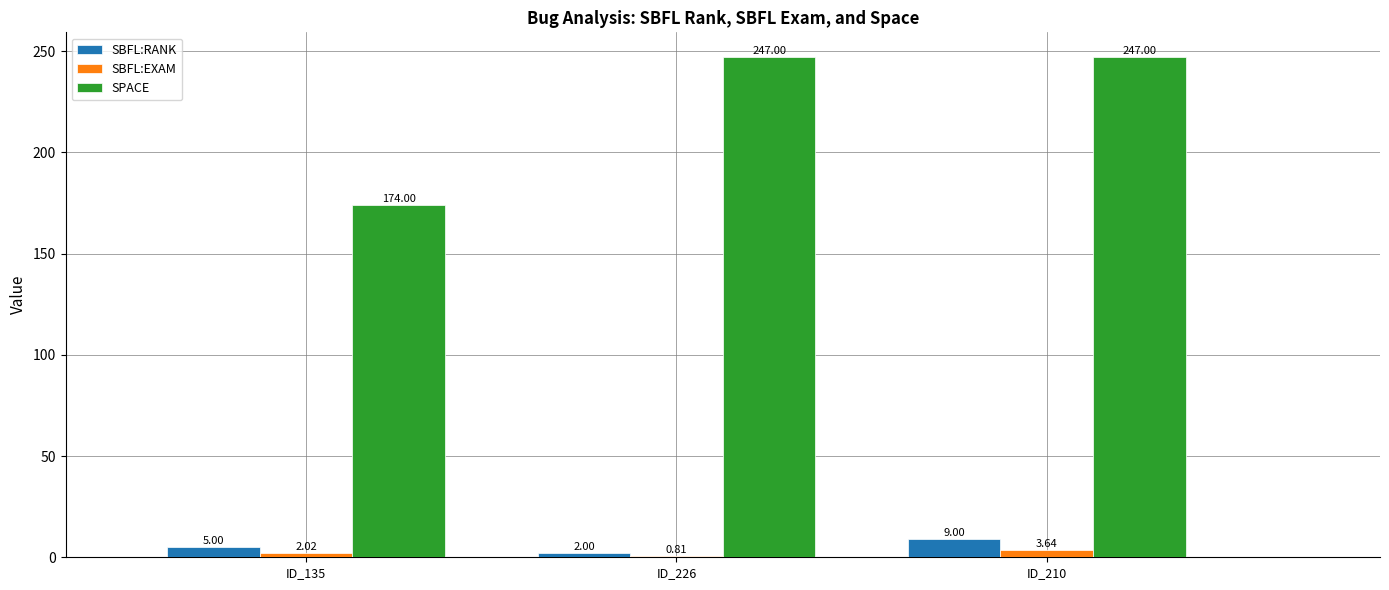

What is the spread (max minus min) of values at ID_210?

243.4